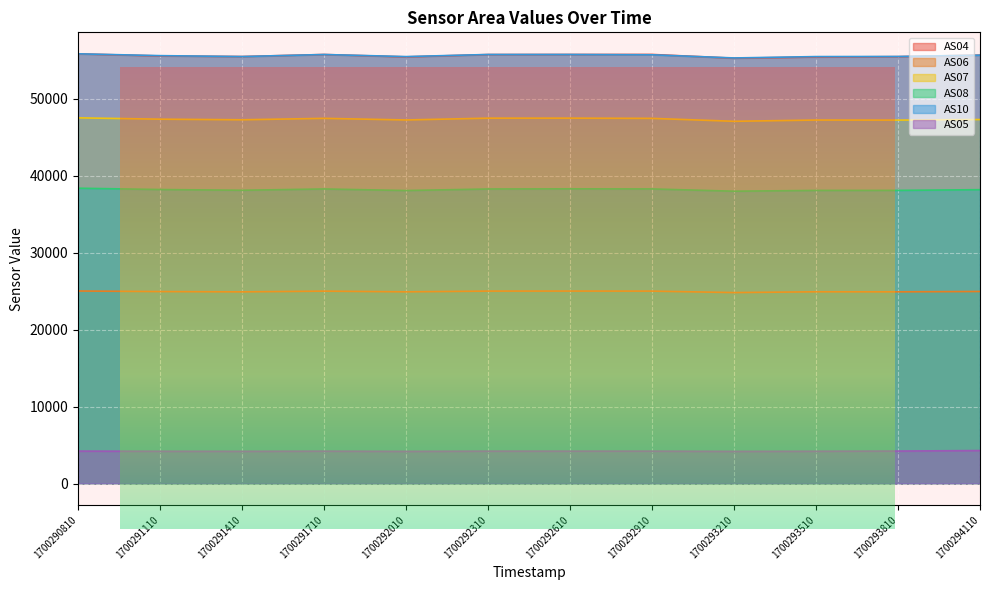

Reading right to left, transcribe all the data shown in this chart.

AS04: 55677	55476	55431	55276	55766	55760	55750	55447	55759	55492	55571	55840
AS06: 24959	24915	24922	24819	25009	25015	25011	24917	25006	24913	24951	25022
AS07: 47306	47235	47241	47079	47458	47488	47485	47252	47461	47275	47354	47528
AS08: 38192	38100	38096	37993	38289	38303	38281	38082	38285	38117	38213	38383
AS10: 55672	55503	55488	55310	55724	55762	55760	55487	55757	55493	55610	55848
AS05: 4288	4220	4196	4178	4209	4208	4208	4180	4206	4186	4194	4214